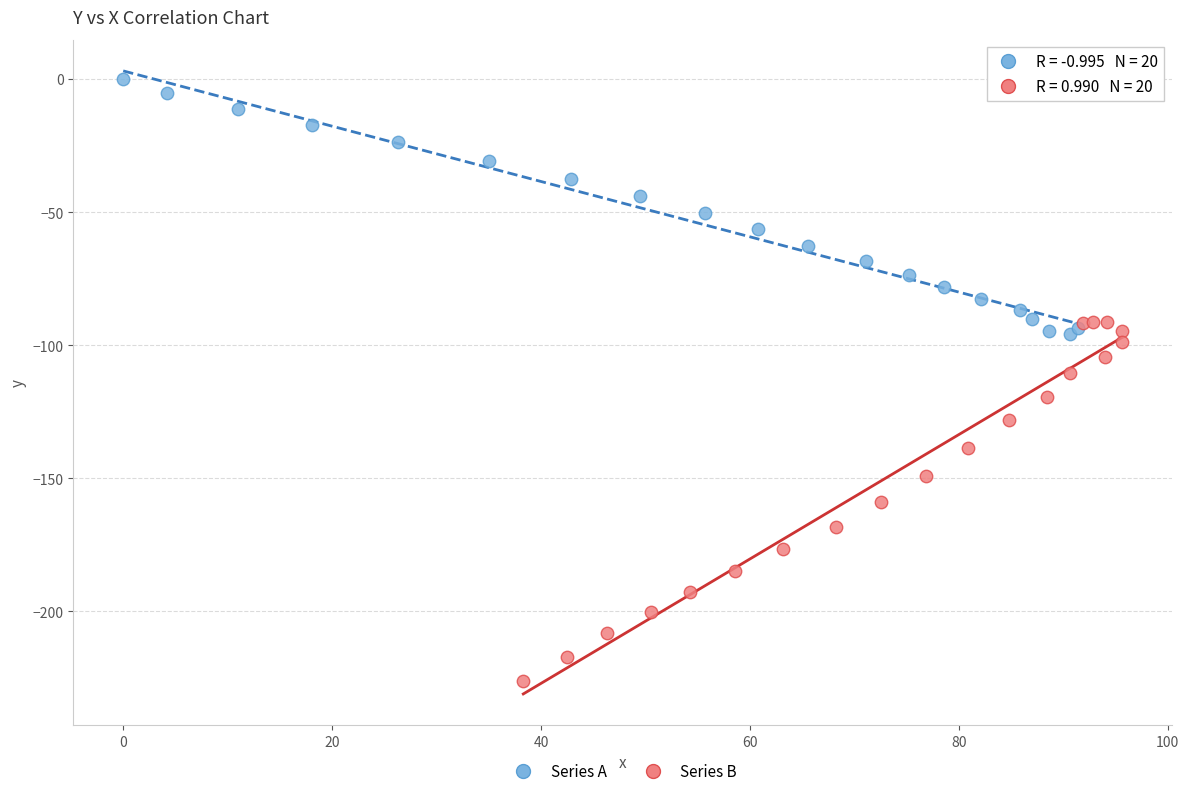

Which series reaches the maximum Y coordinate?

Series A